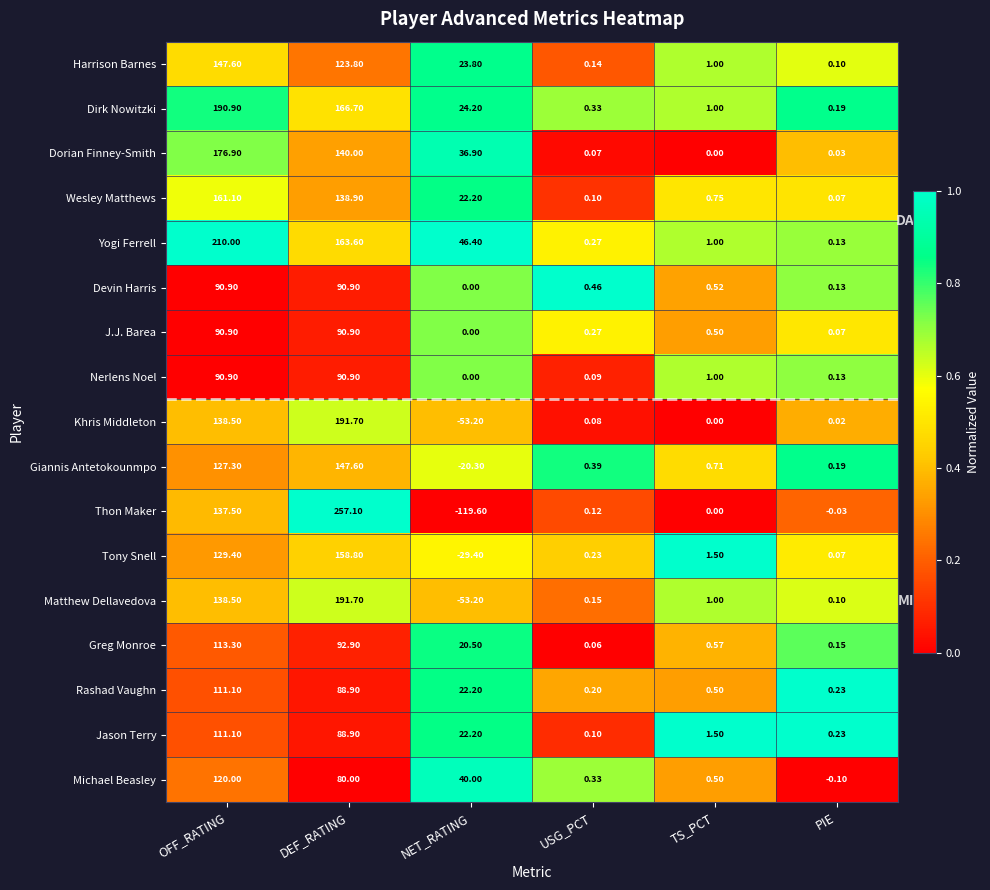

At which label is Wesley Matthews closest to 80?

NET_RATING